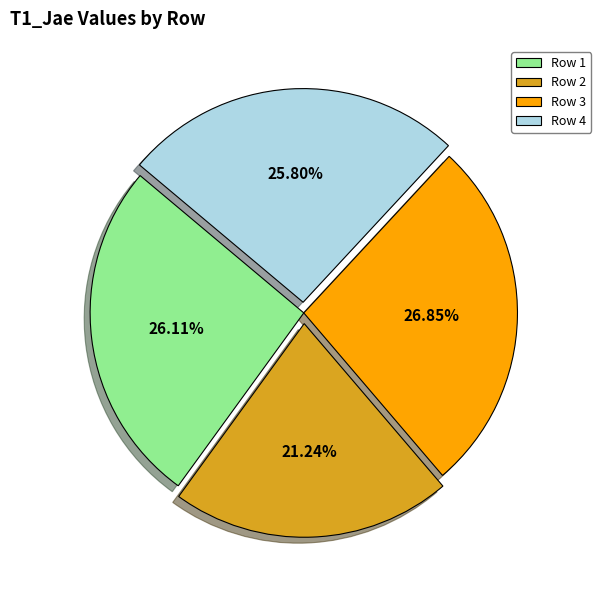

True or false: Row 4 accounts for 18% of the total.

False